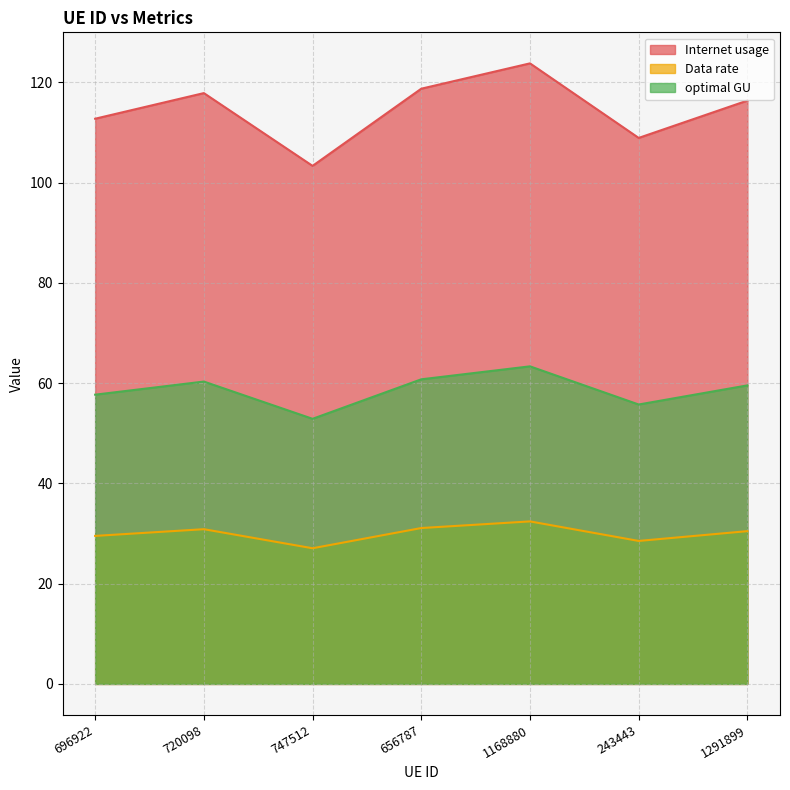

What is the lowest value of the optimal GU series?

52.9